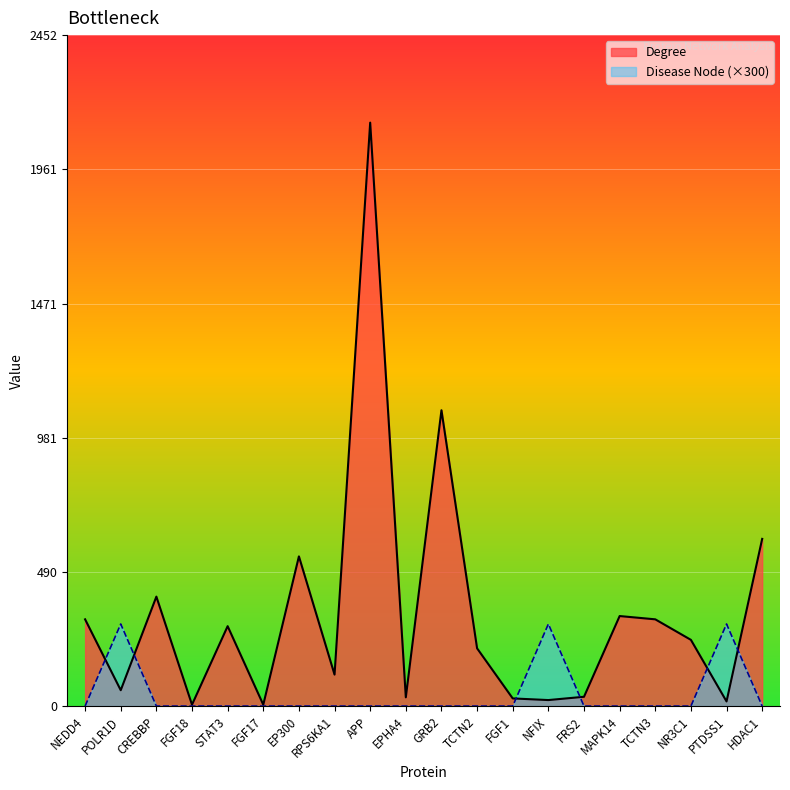

What is the highest value of the Degree series?

2132